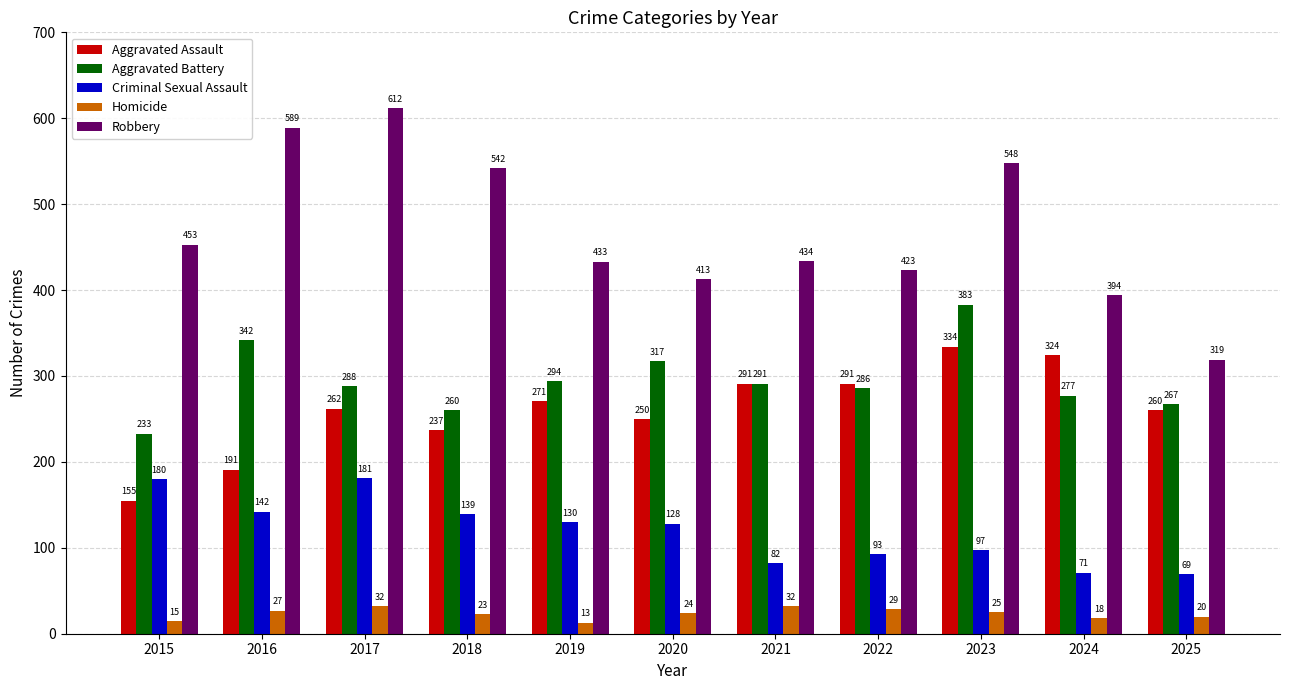

At how many categories does at least one series exceed 534?

4